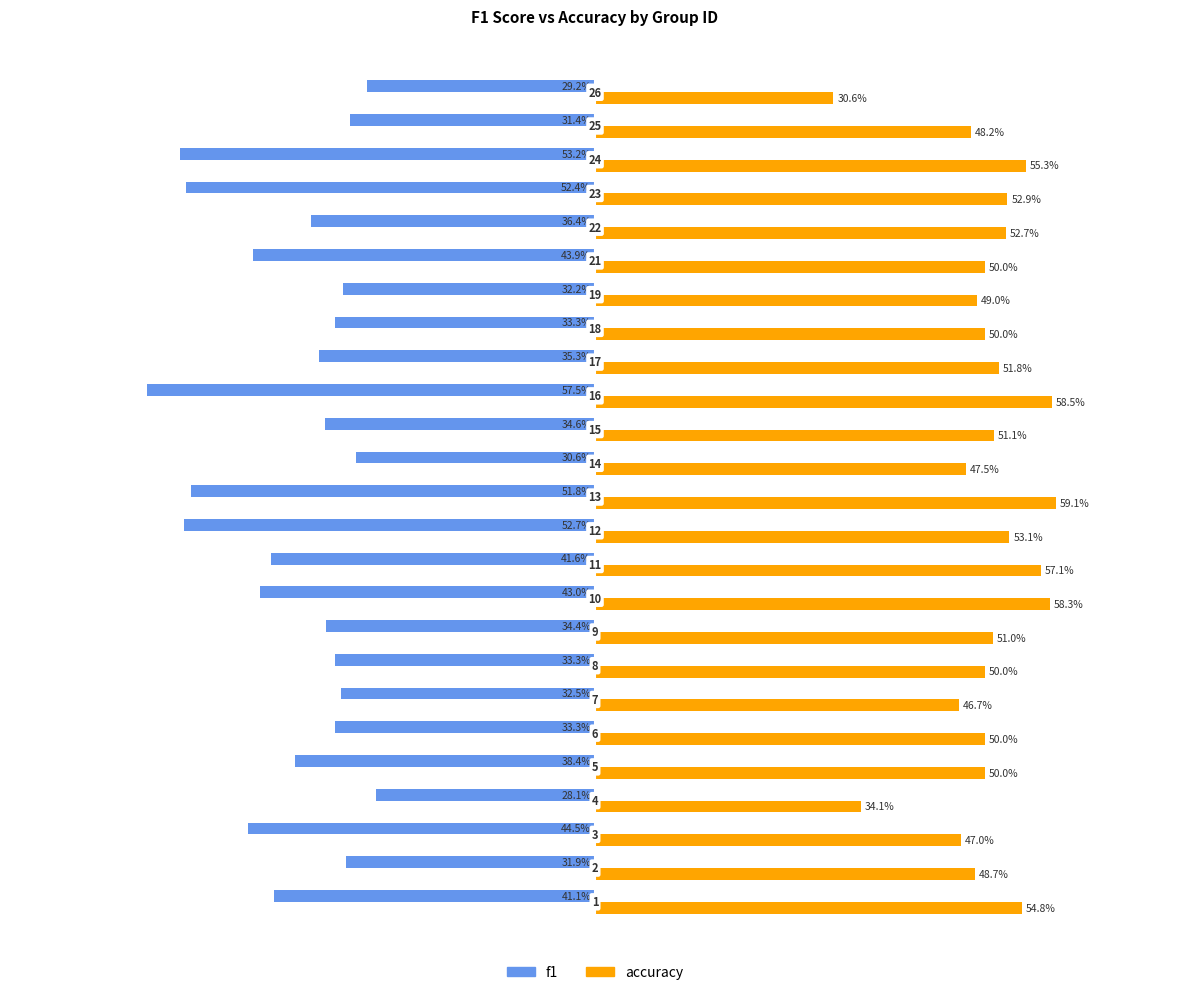

What are all the series names shown in the legend?

f1, accuracy